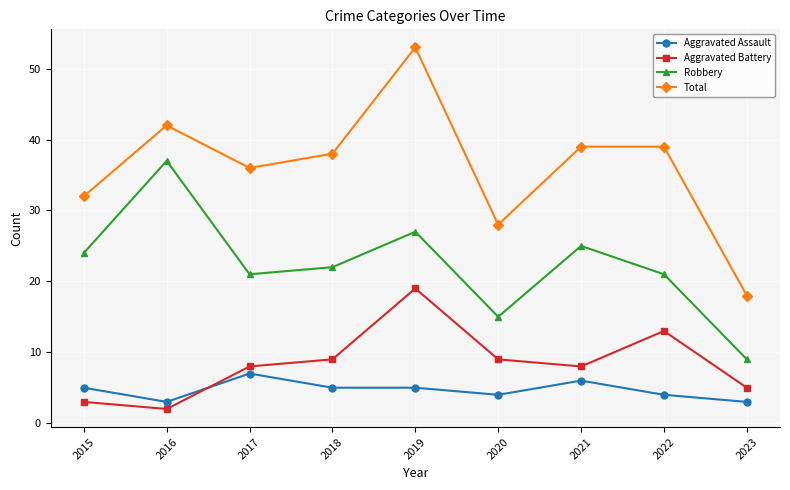

The value of Robbery at 2021 is 25. True or false?

True